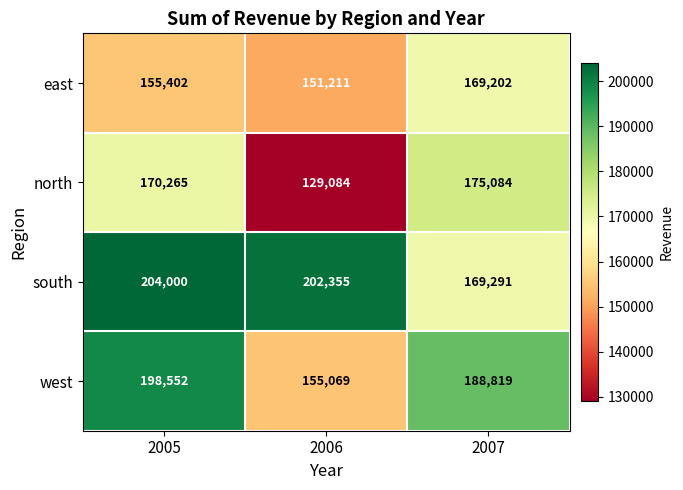

At which category is the sum across all series the highest?

2005